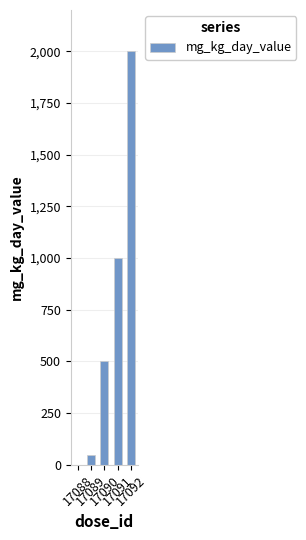

What is the sum of all values?

3550